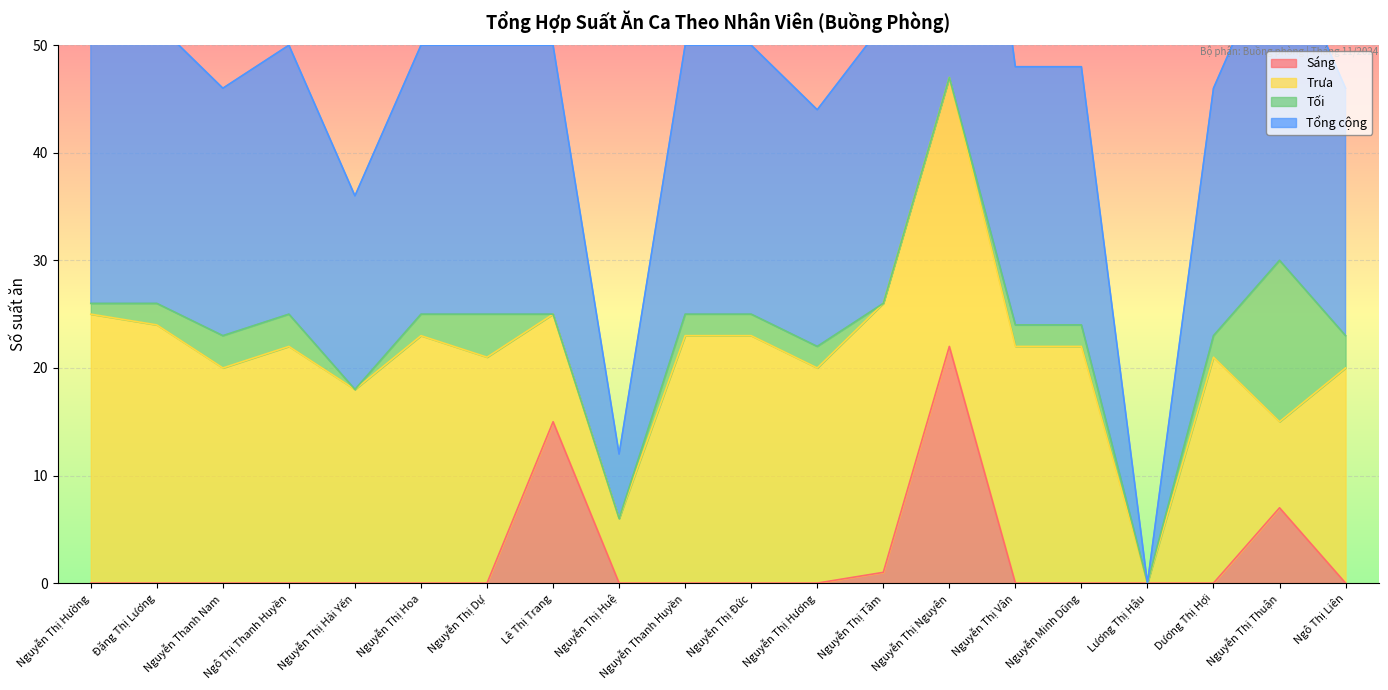

True or false: Tổng cộng and Sáng intersect in this chart.

False